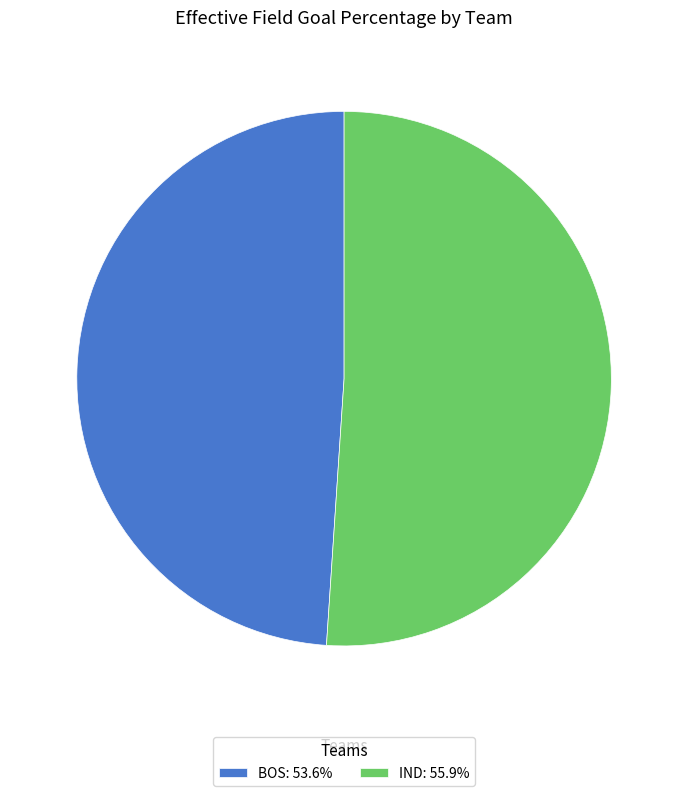

Which category has the smallest portion of the pie?

BOS